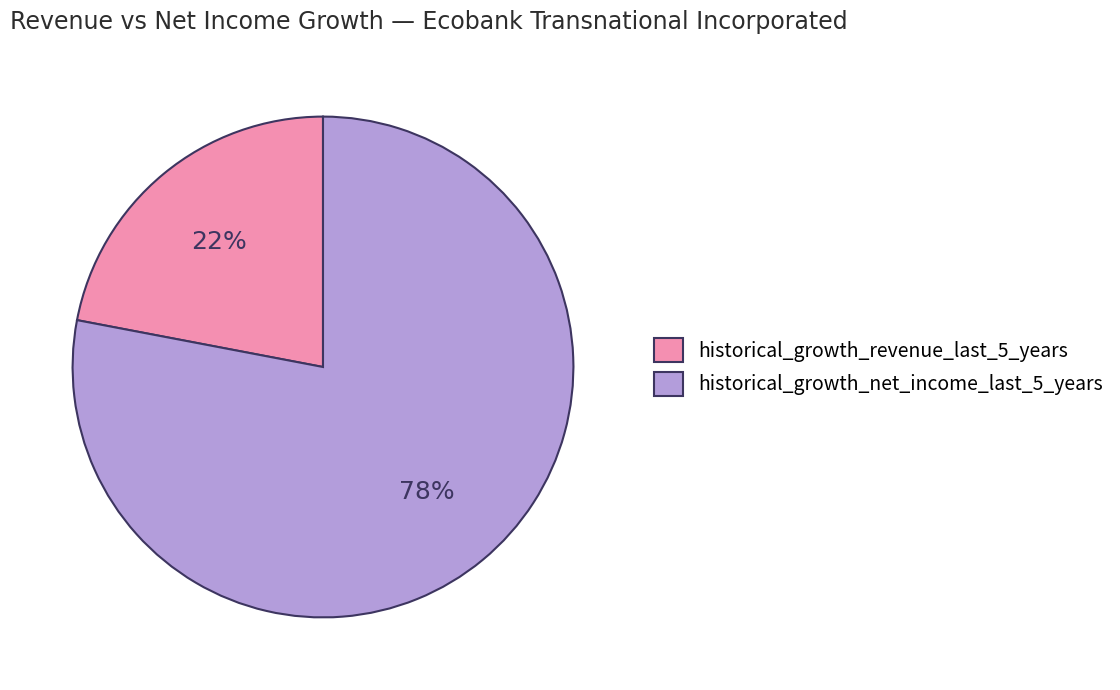

Does any single category account for the majority?

Yes